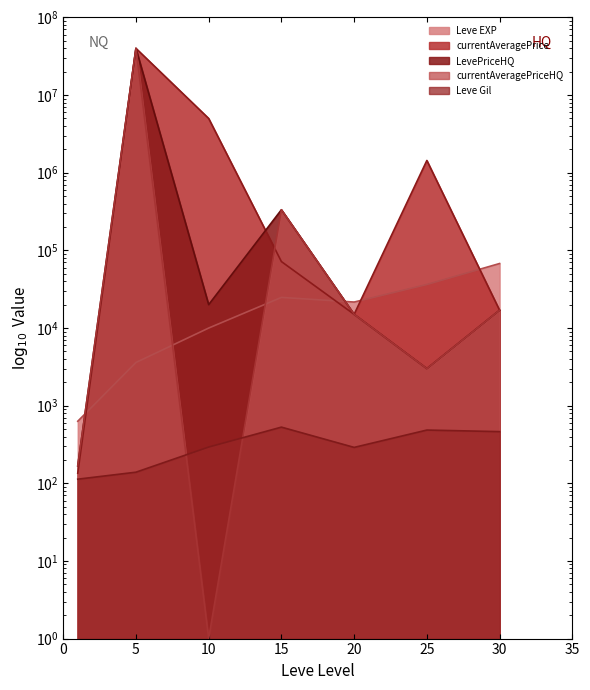

What is the total value across all series at 15?

764372.2